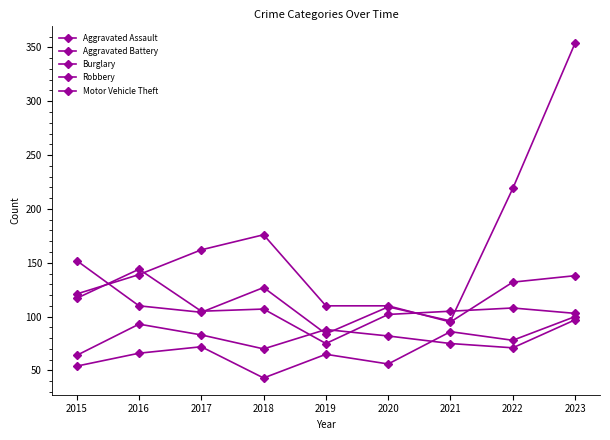

How many lines are shown in the chart?

5